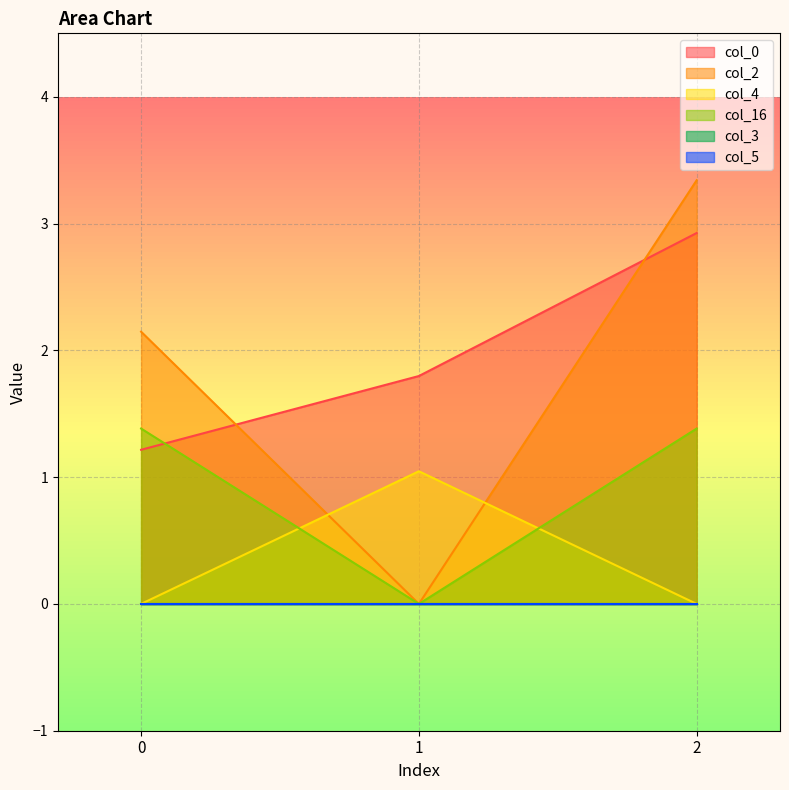

At which label is col_2 closest to 1?

1